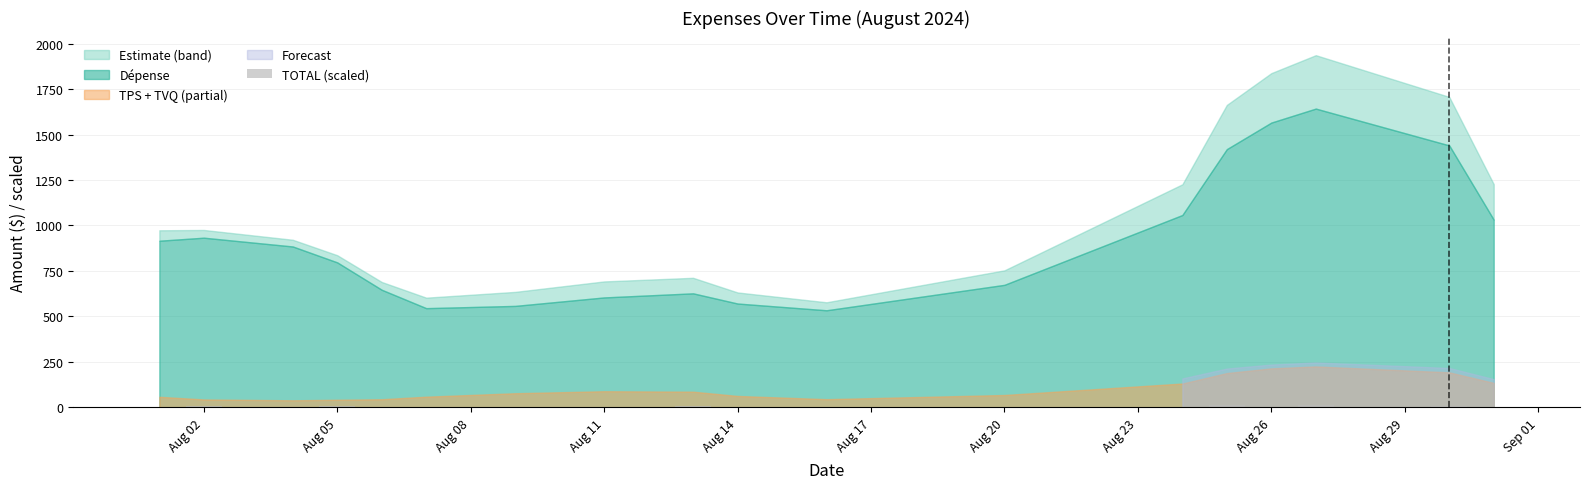

What is the sum of all values?

62.0